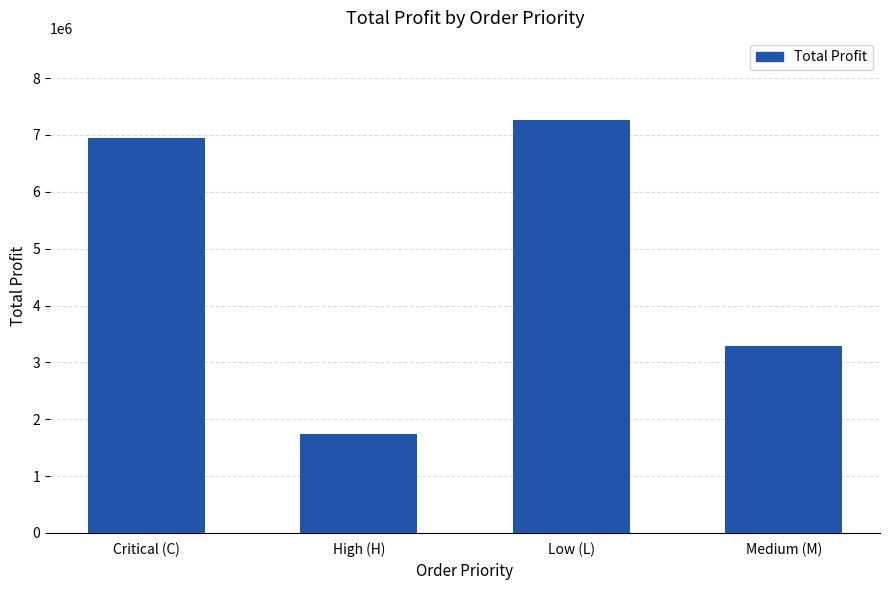

Where is the data nearest to the value 4500331?

Medium (M)